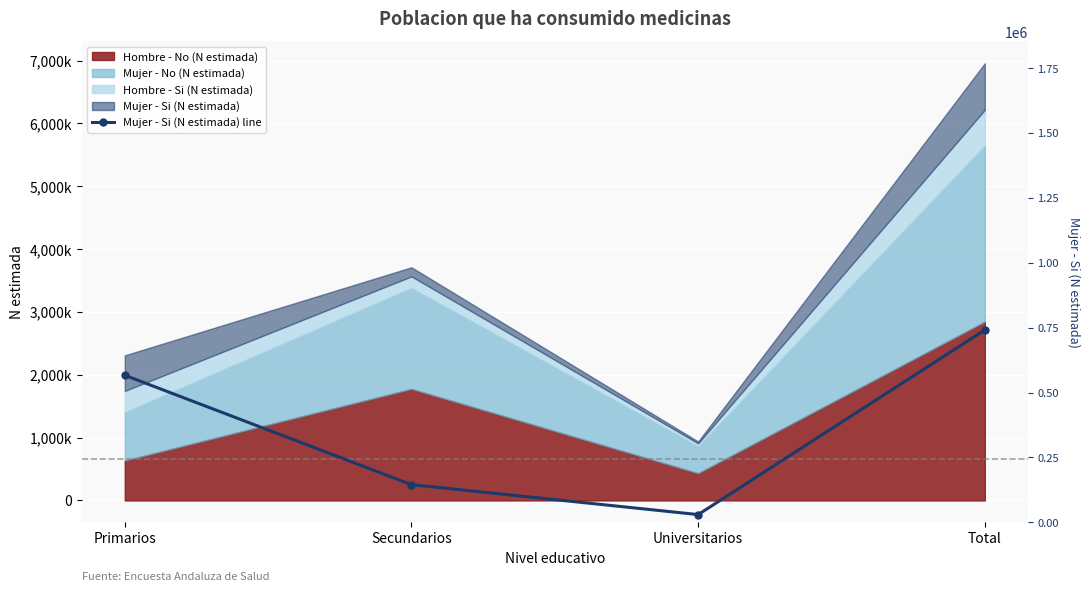

True or false: the data shows 29705 at Universitarios.

True